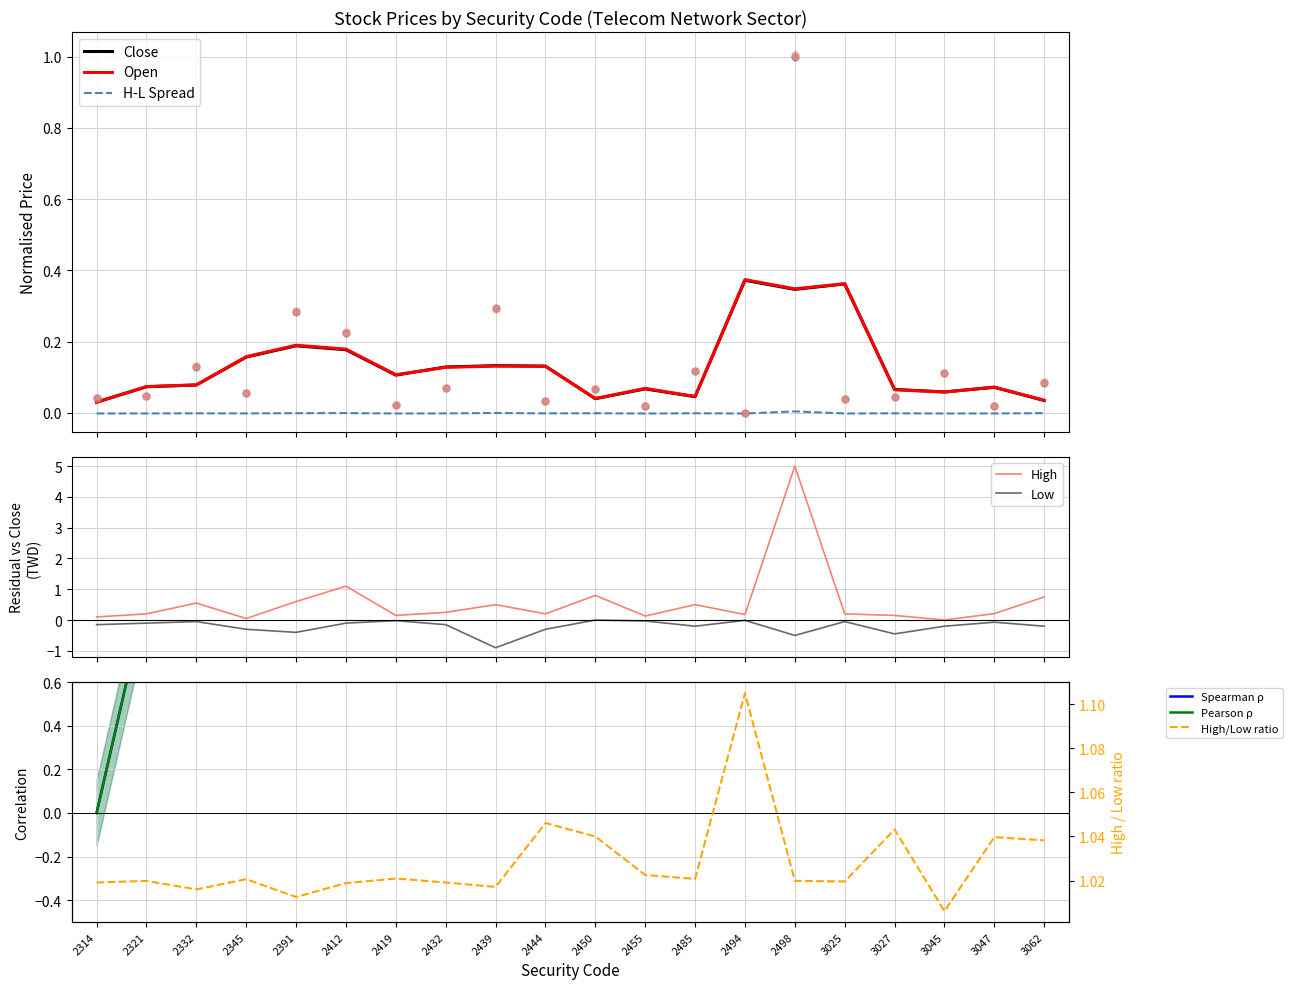

Where is the first local maximum for High?

2332